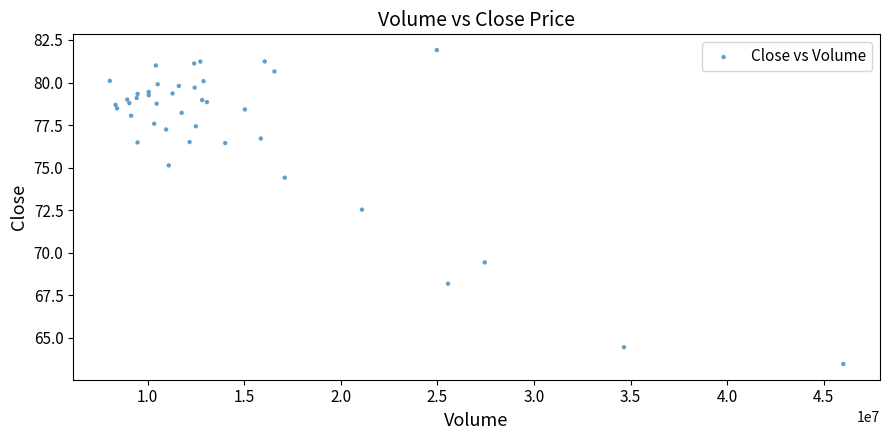

What Y value in the scatter plot is closest to 72?

72.5